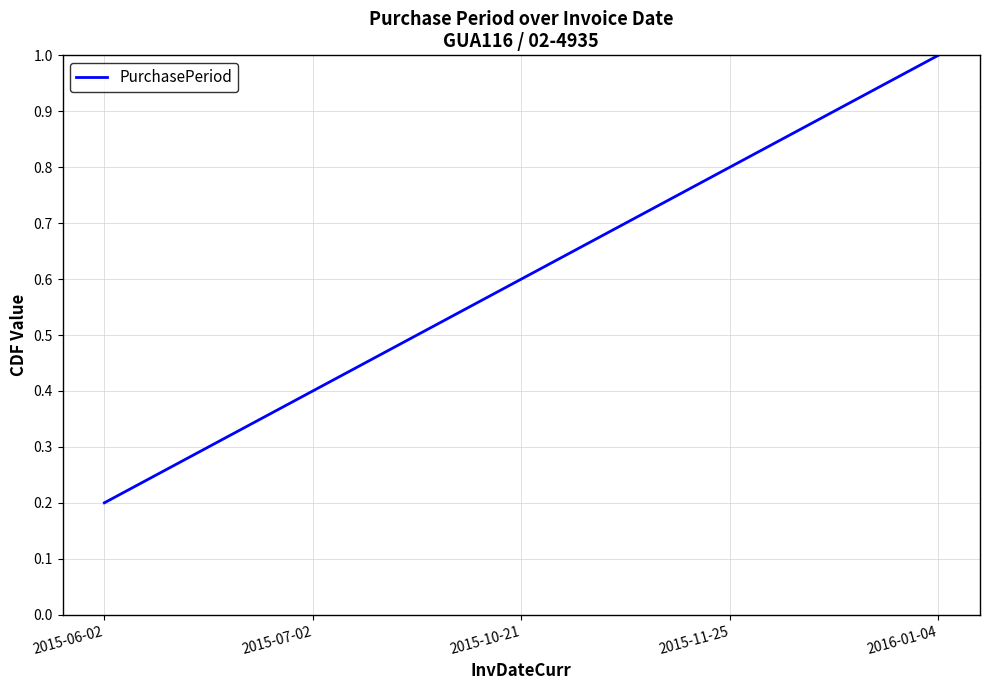

The chart shows a value of 0.3 at 2015-06-02. True or false?

False